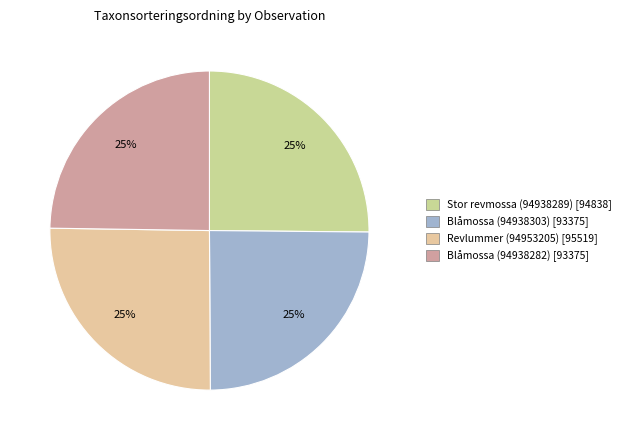

Is it true that Blåmossa (94938282) is 25% of the pie?

True